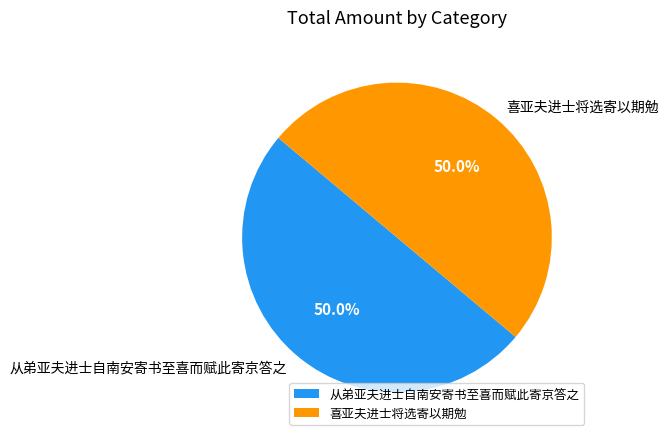

To the nearest percent, what percentage of the pie is 喜亚夫进士将选寄以期勉?

50%